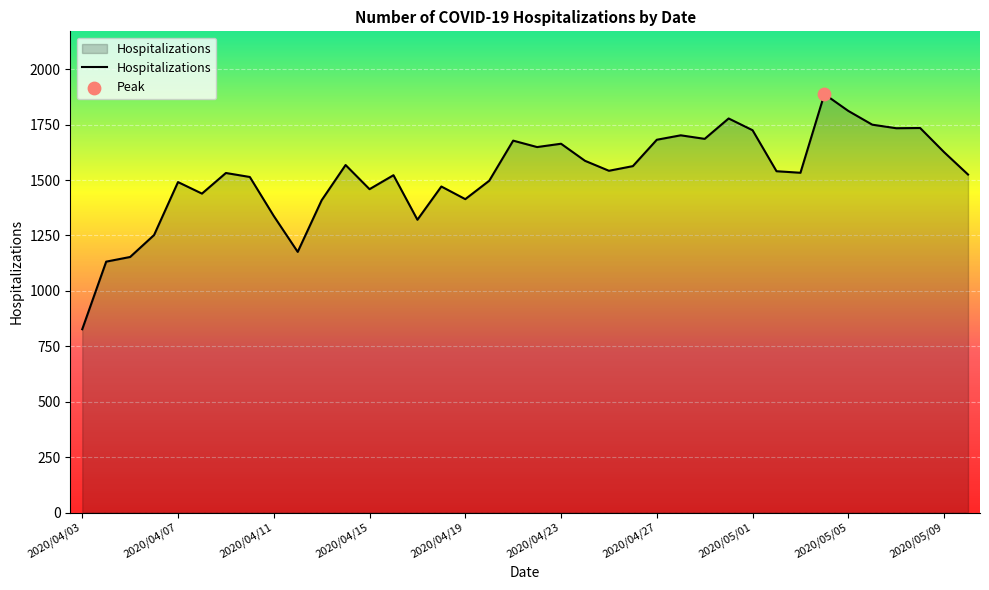

What is the difference between the maximum and minimum values?

1061